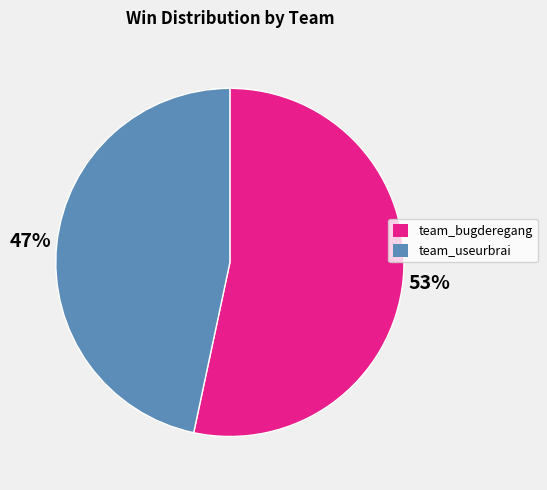

To the nearest percent, what is the combined percentage of team_bugderegang and team_useurbrai?

100%